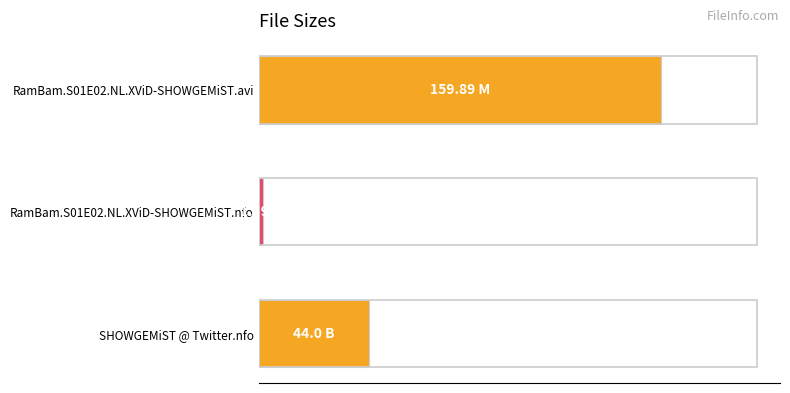

Does the chart contain any negative values?

No